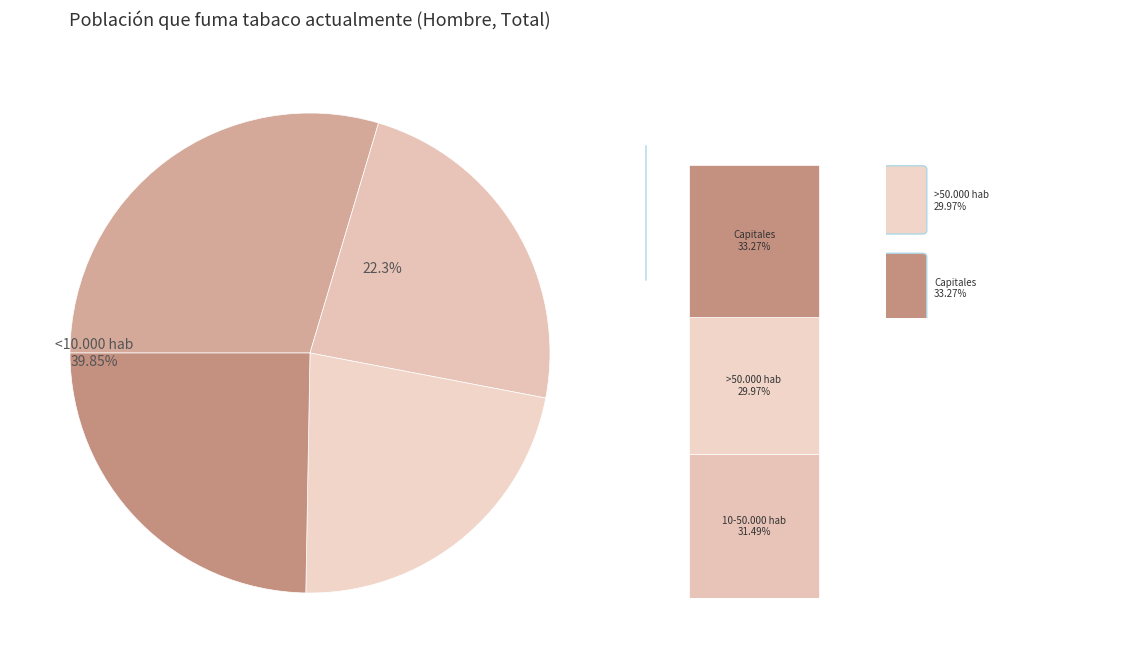

What is the smallest slice in the pie chart?

>50.000 hab